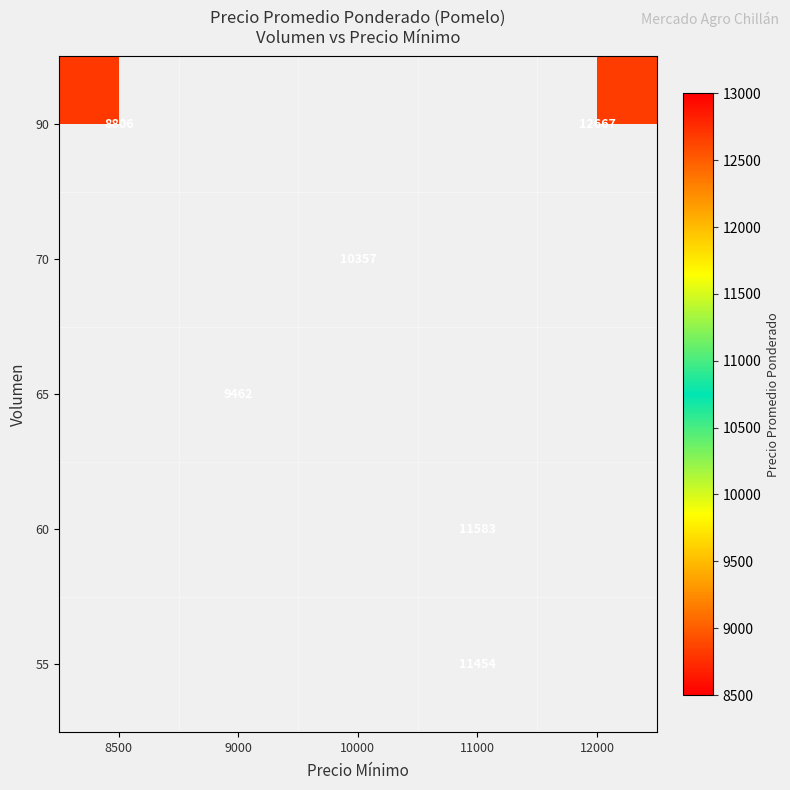

True or false: 60 has a value of 11583.0 at 11000.

True